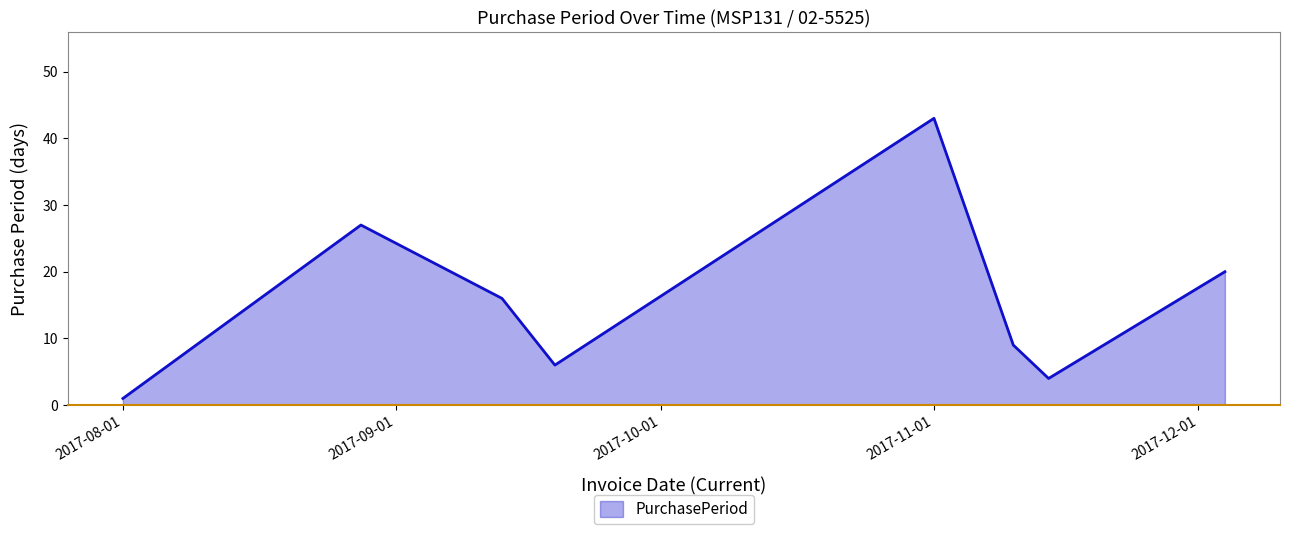

What is the greatest value displayed?

43